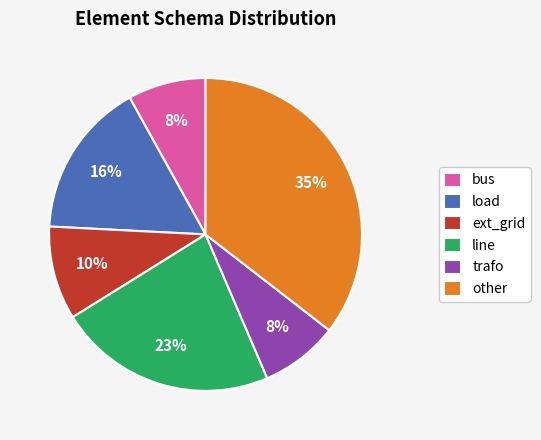

How many slices are in this pie chart?

6